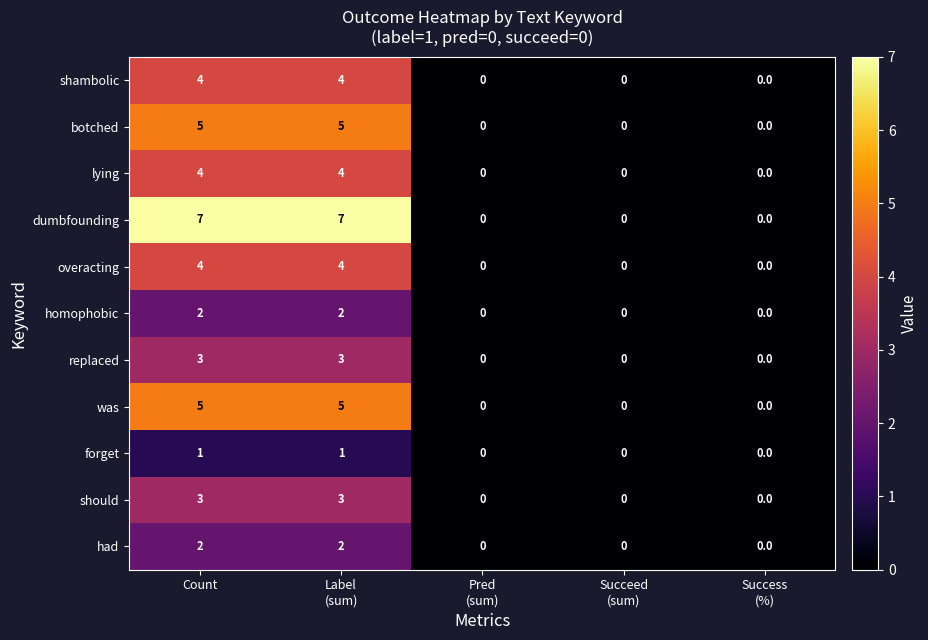

Which series has the widest spread of values?

dumbfounding